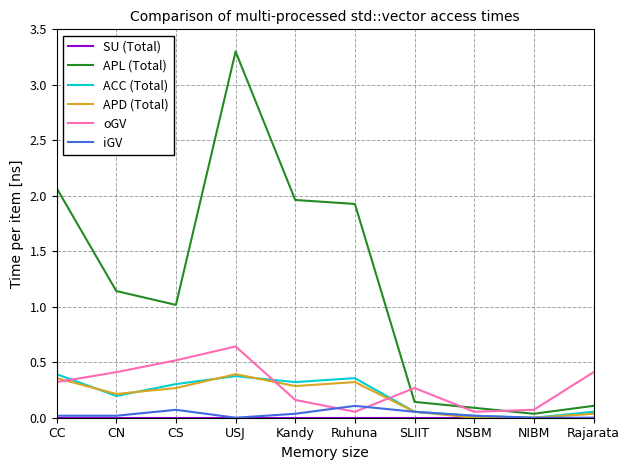

At which category is the sum across all series the highest?

USJ